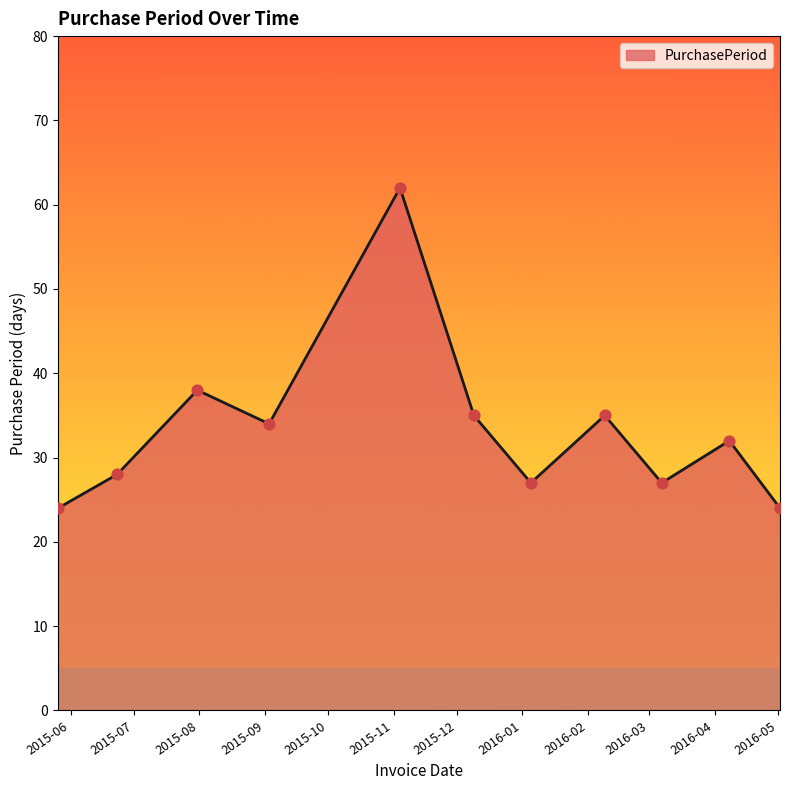

What is the difference between the maximum and minimum values?

38